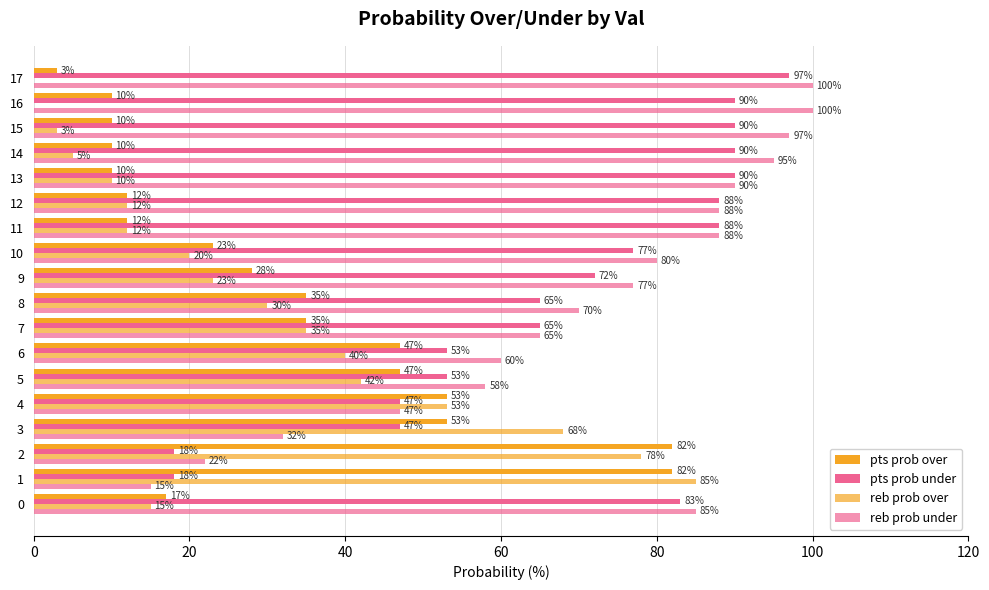

How many distinct data groups are displayed?

4